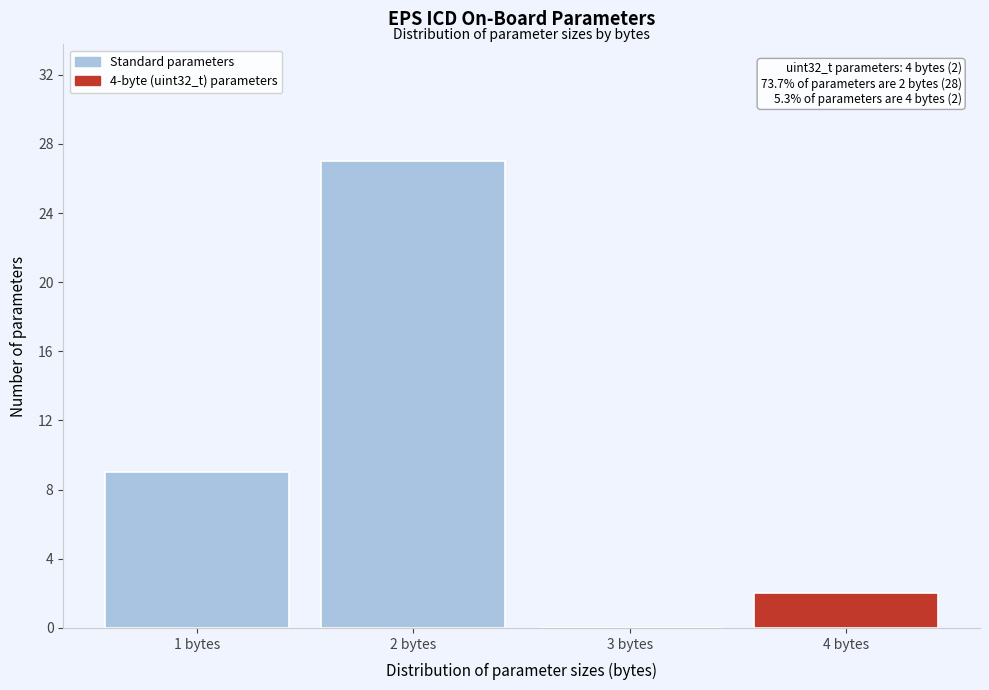

Reading left to right, what are all the values shown in this chart?

1 bytes=9	2 bytes=27	3 bytes=0	4 bytes=2